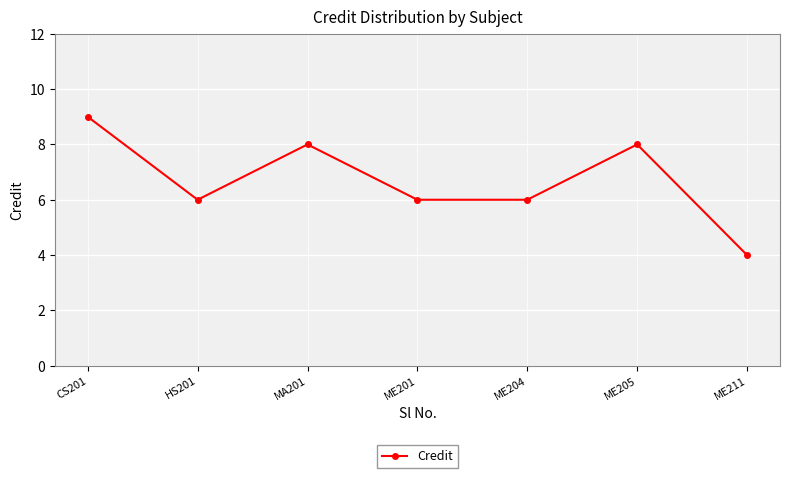

Does the chart display data point markers on the line(s)?

Yes